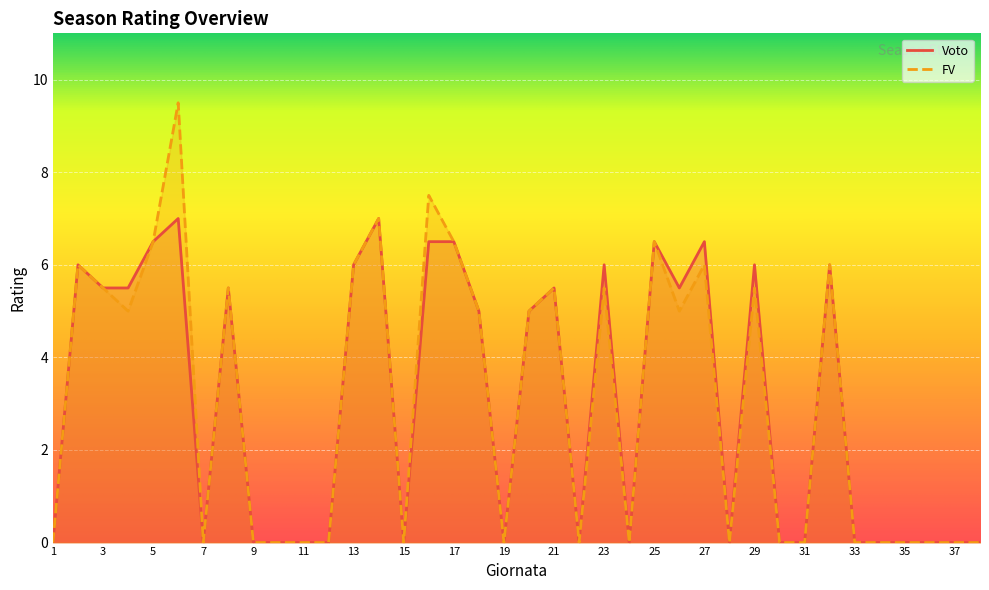

At which category is the sum across all series the highest?

6